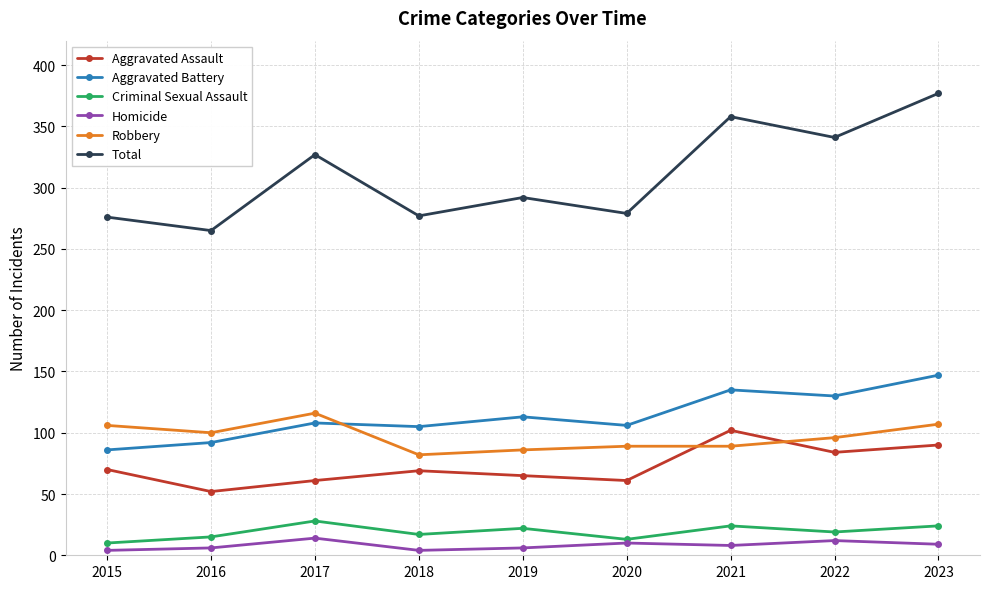

How many lines are shown in the chart?

6